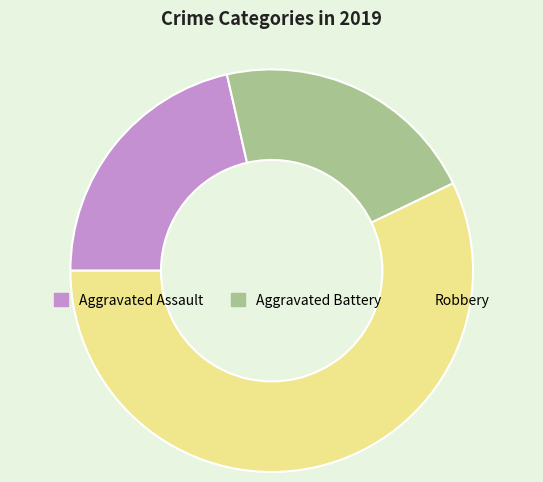

Between Aggravated Assault and Robbery, which is larger?

Robbery